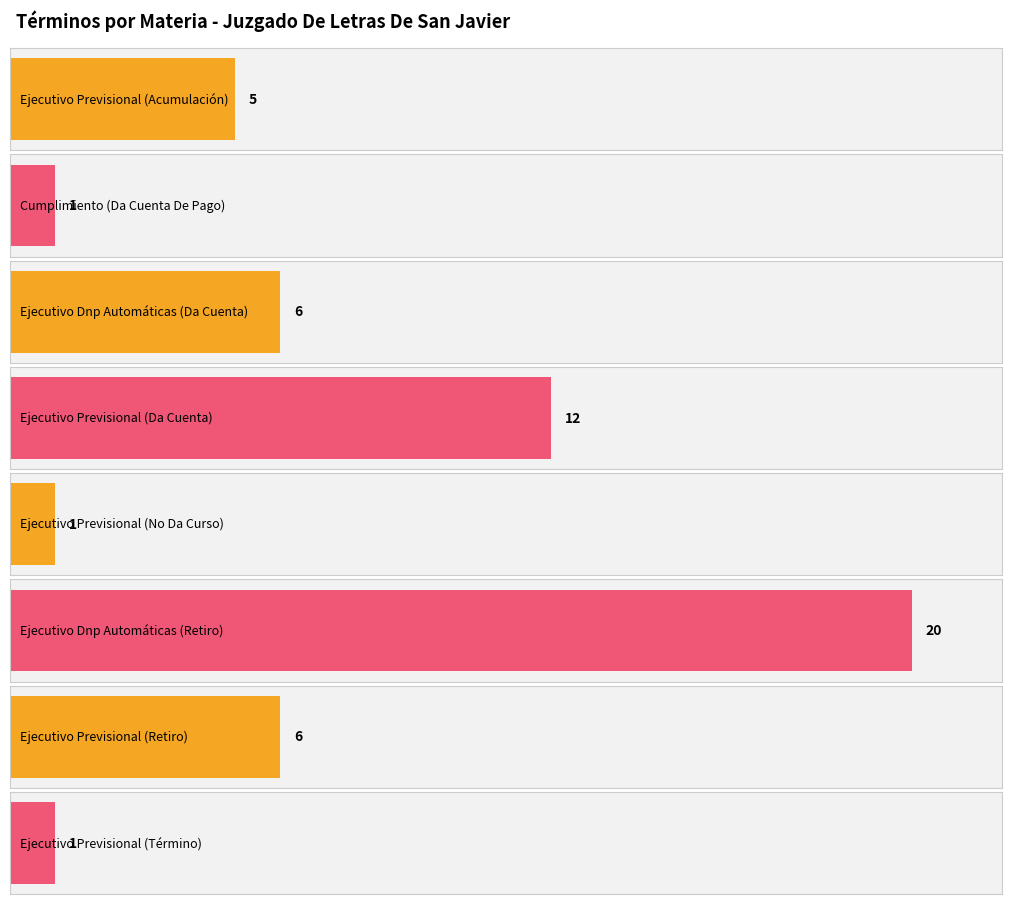

What is the maximum value shown in the chart?

20